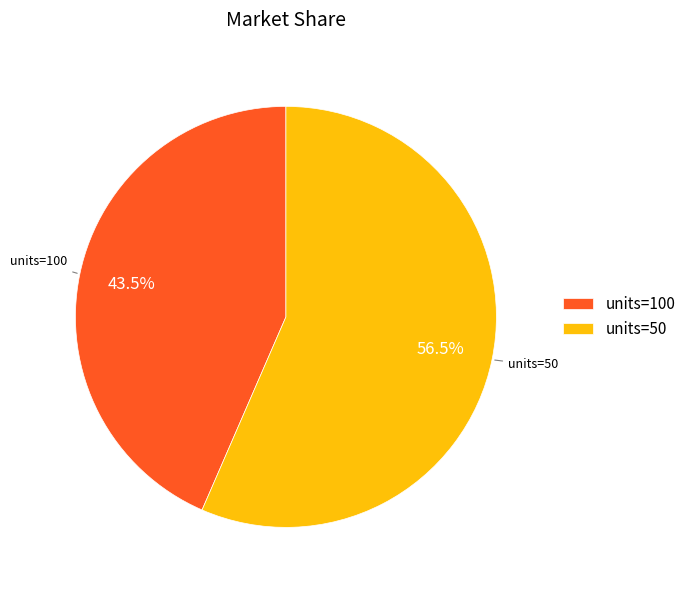

What percentage do units=50 and units=100 together represent?

100.0%